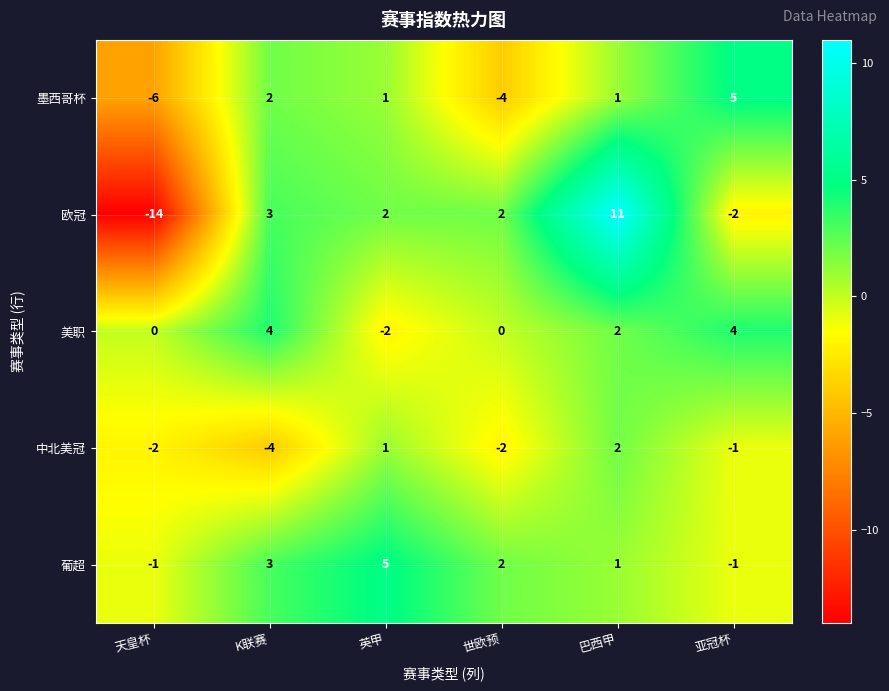

Which series has the widest spread of values?

欧冠